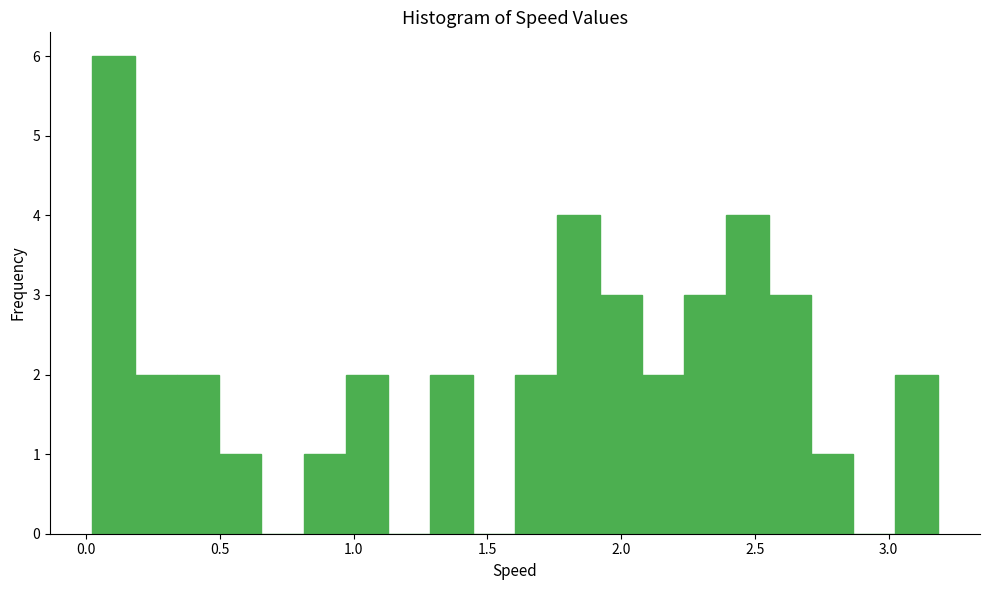

Around what value on the x-axis is the tallest bar? Give the approximate position of its centre, as read against the axis.

0.10